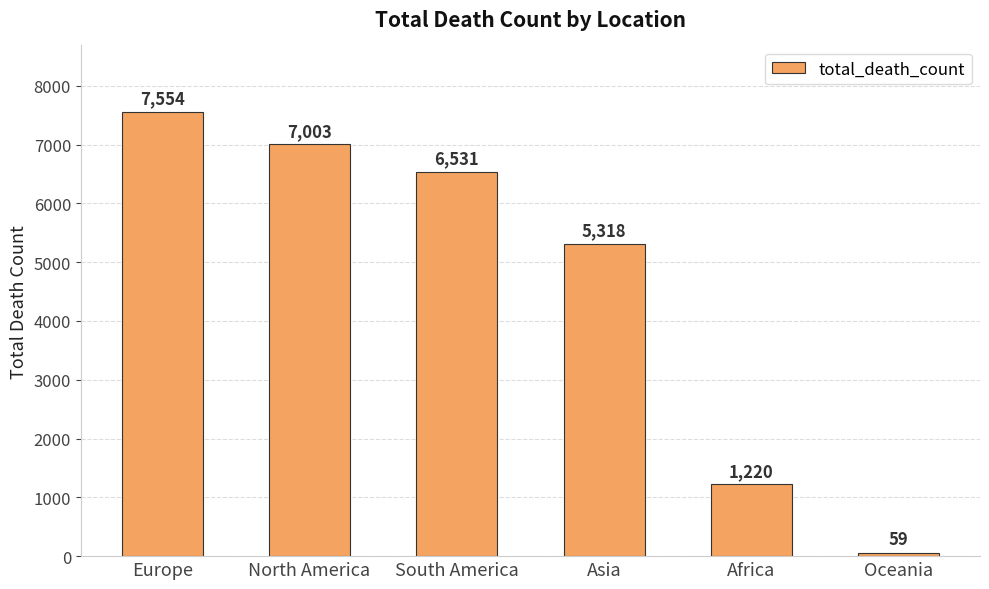

What is the change in value from North America to Oceania?

-6944